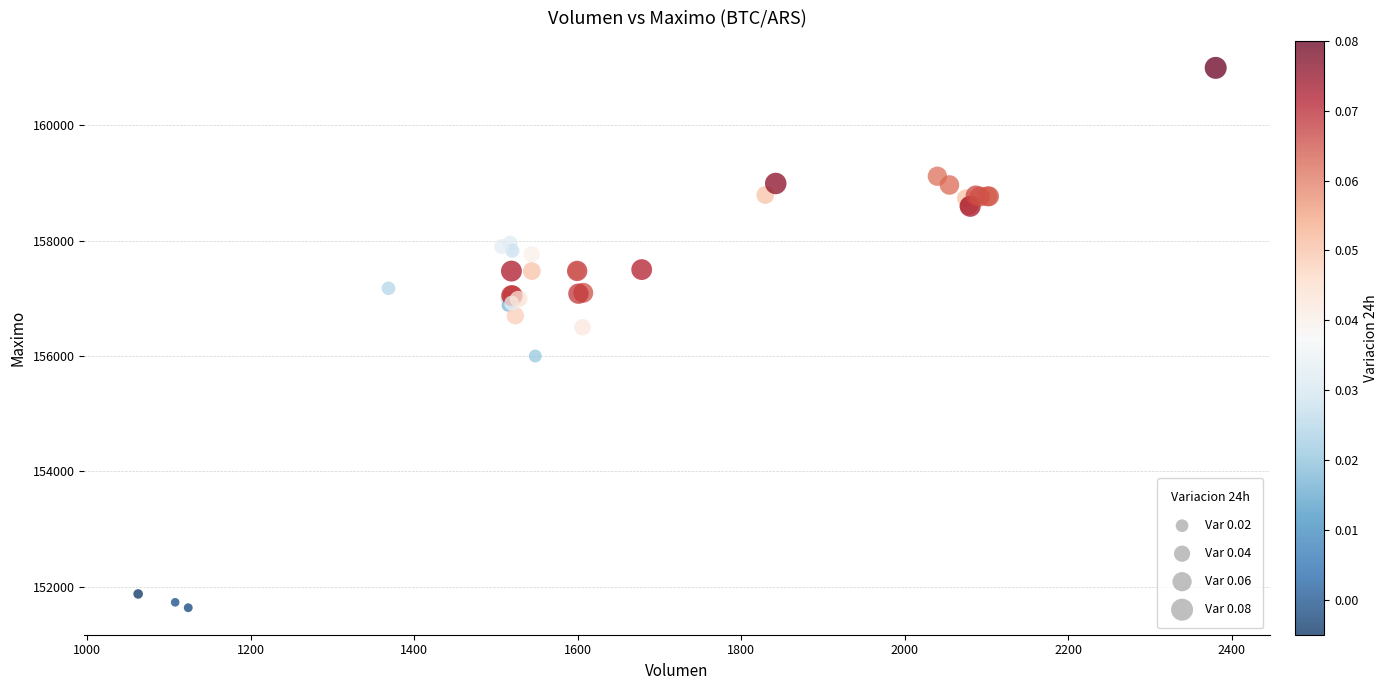

What Y value in the scatter plot is closest to 156316?

156500